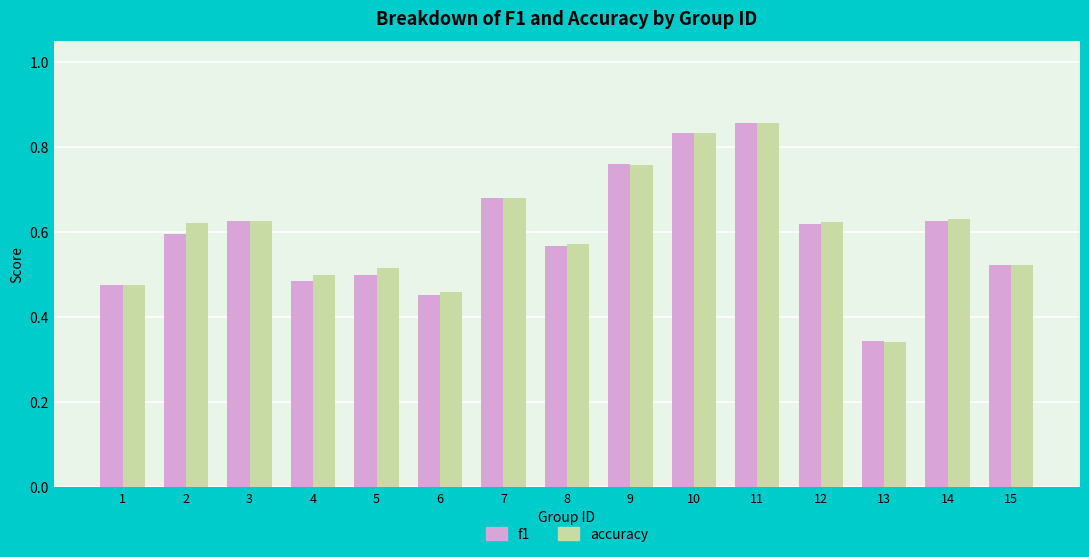

What is the difference between the maximum and second lowest values in the accuracy series?

0.4